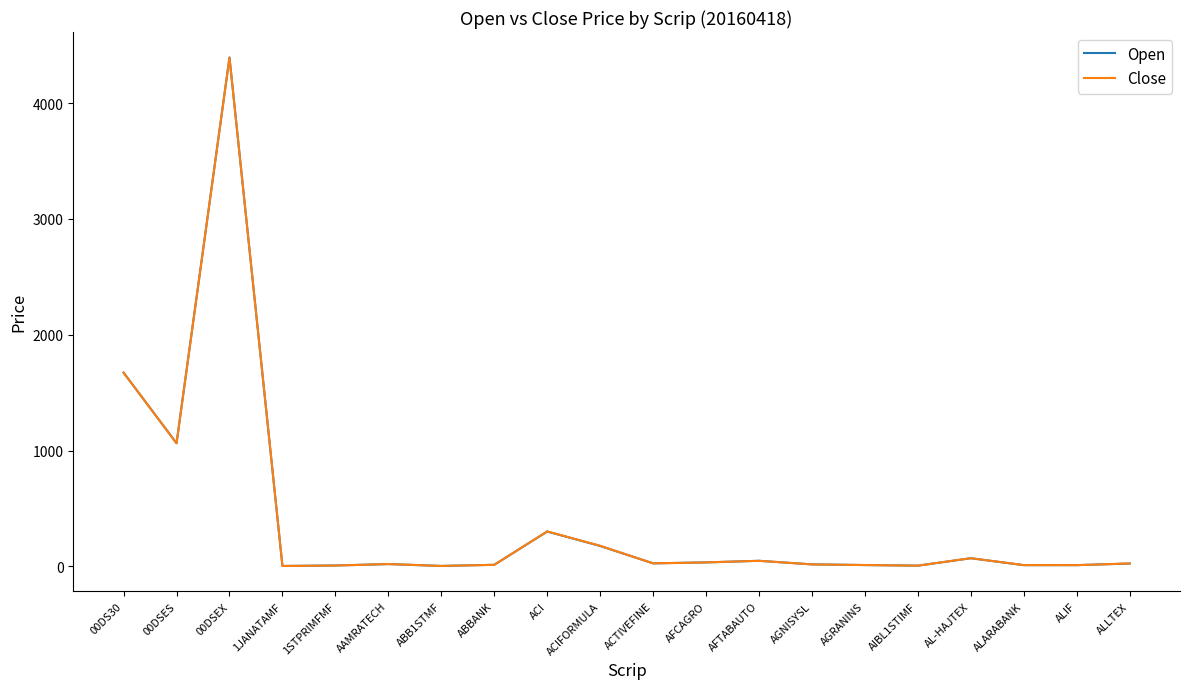

Count the number of categories in the chart.

20